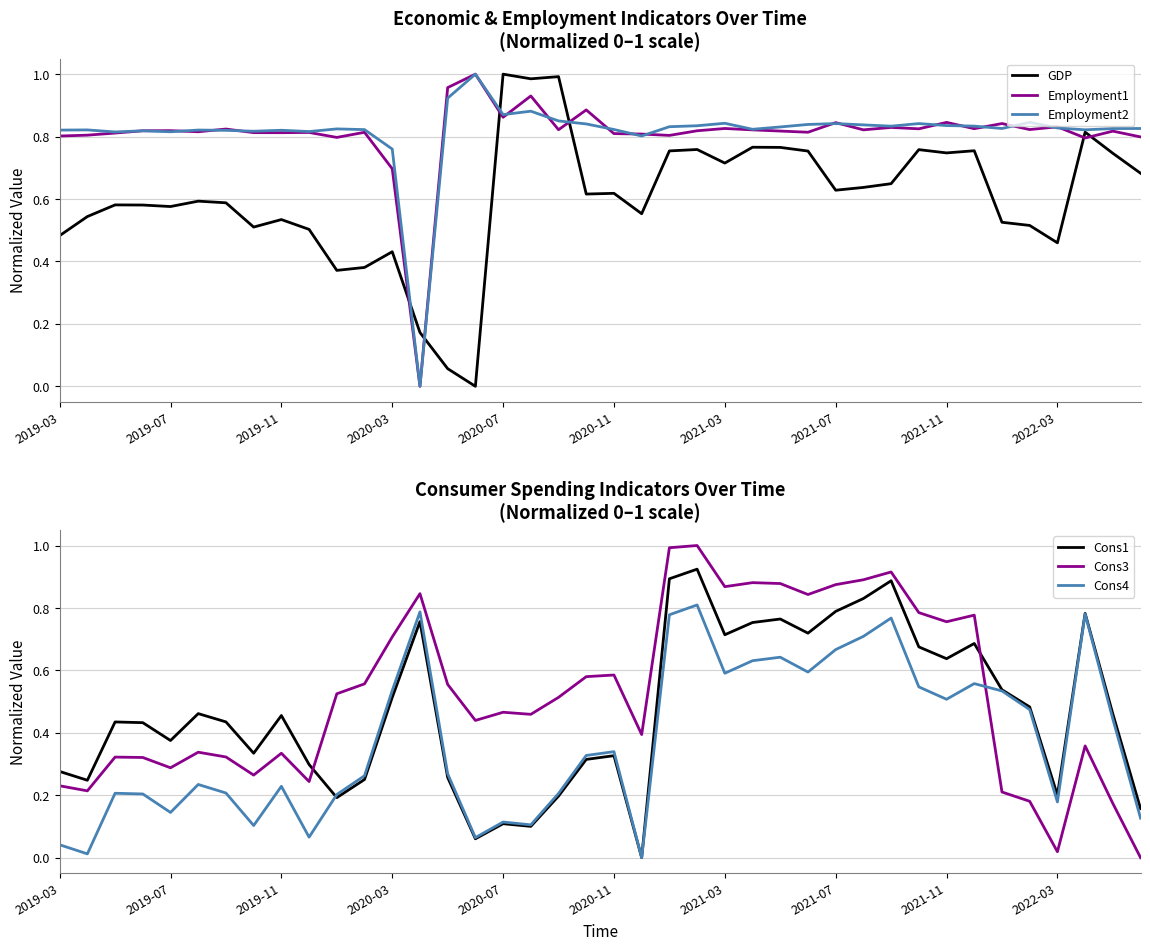

Which series ends up on top after the final intersection of Cons1 and Cons3?

Cons1